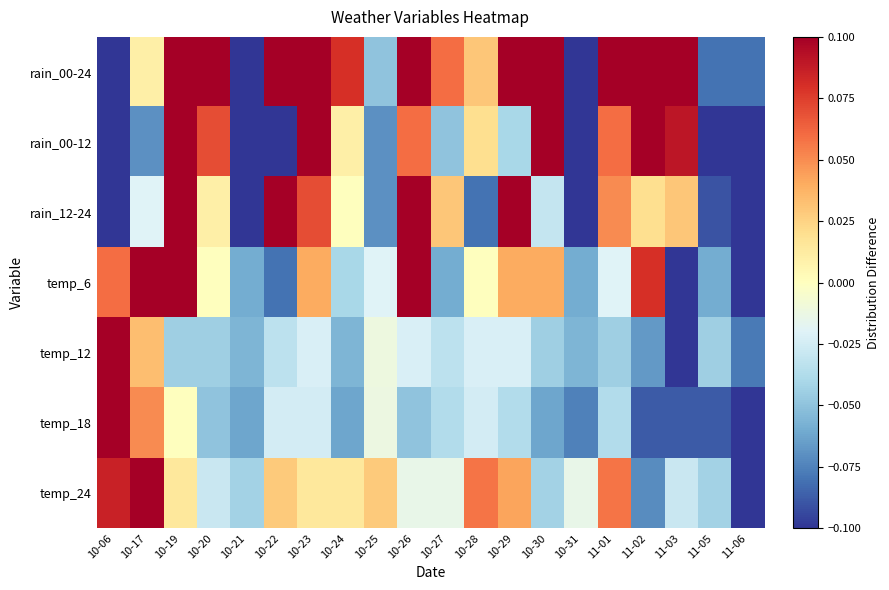

Count the number of categories in the chart.

20